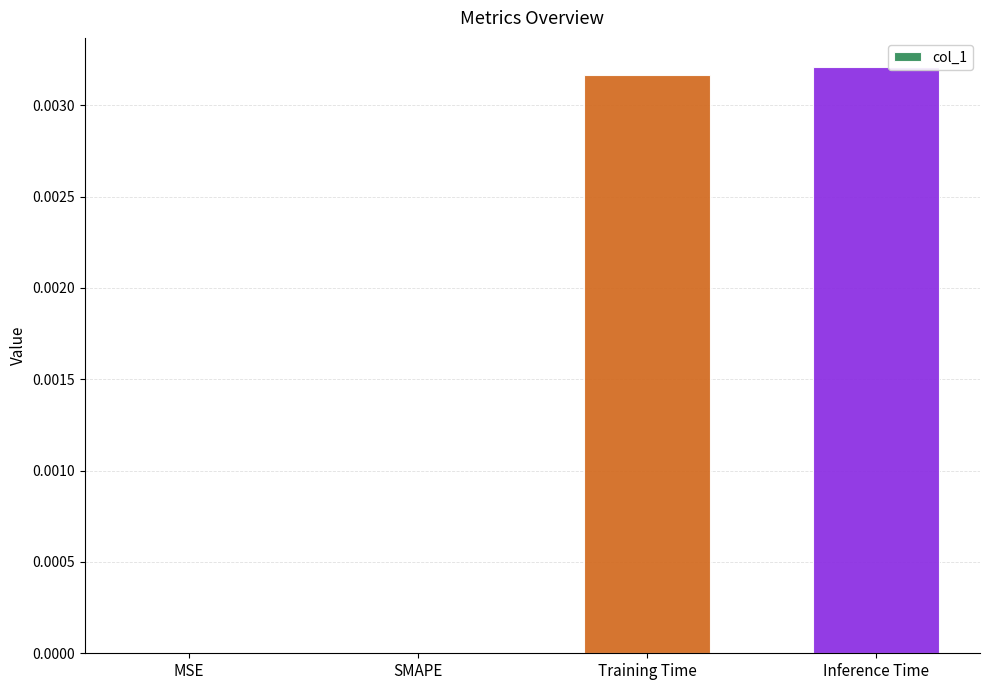

Is it true that the value at Training Time is 0.0?

True